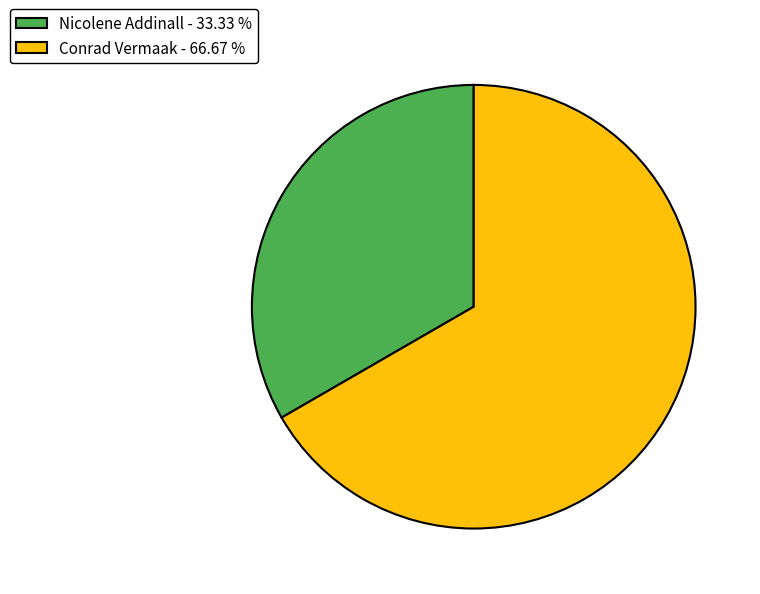

Is the sum of Conrad Vermaak - 66.67 % and Nicolene Addinall - 33.33 % greater than half?

Yes